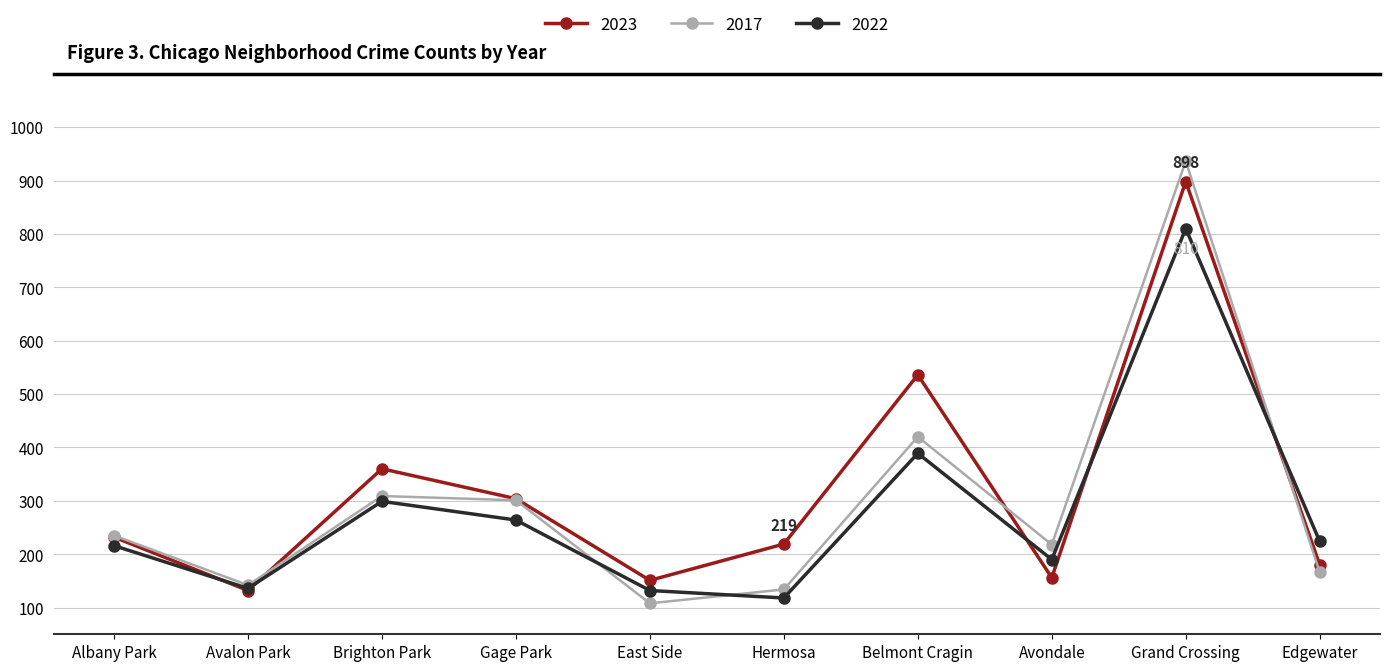

What is the value of the 2023 point at the 8th from the left?

156